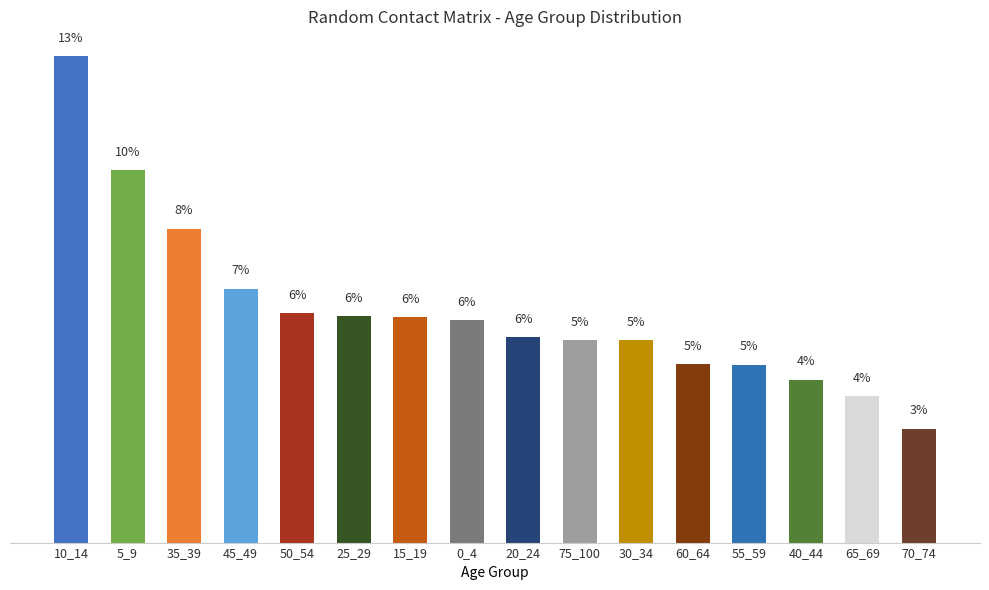

What is the approximate value at 55_59?

4.8